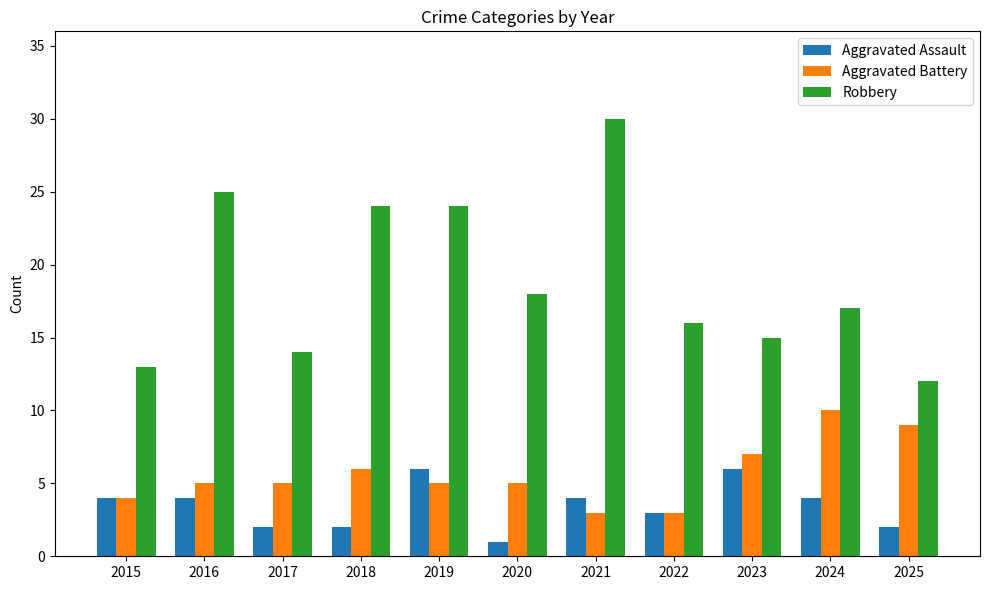

True or false: Aggravated Battery has a value of 5 at 2020.

True